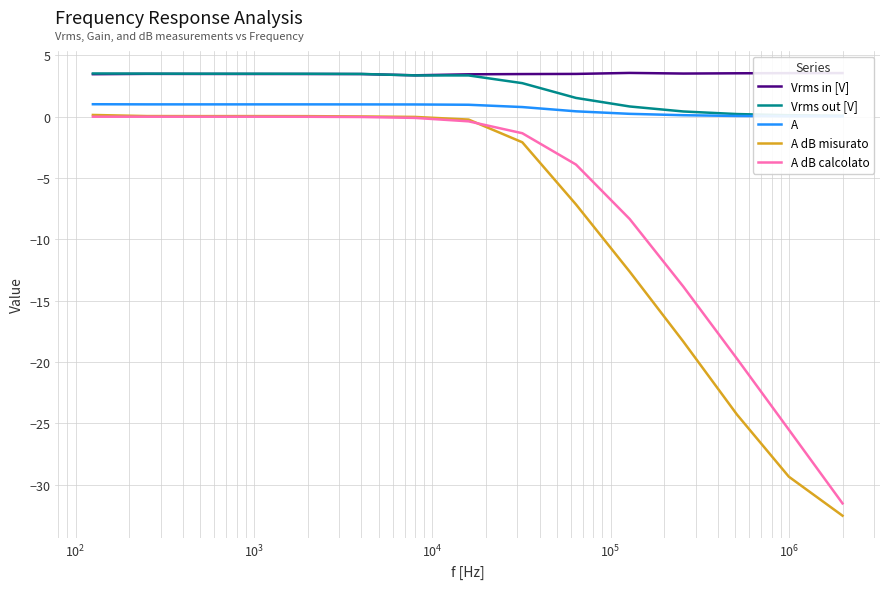

What are all the series names shown in the legend?

Vrms in [V], Vrms out [V], A, A dB misurato, A dB calcolato